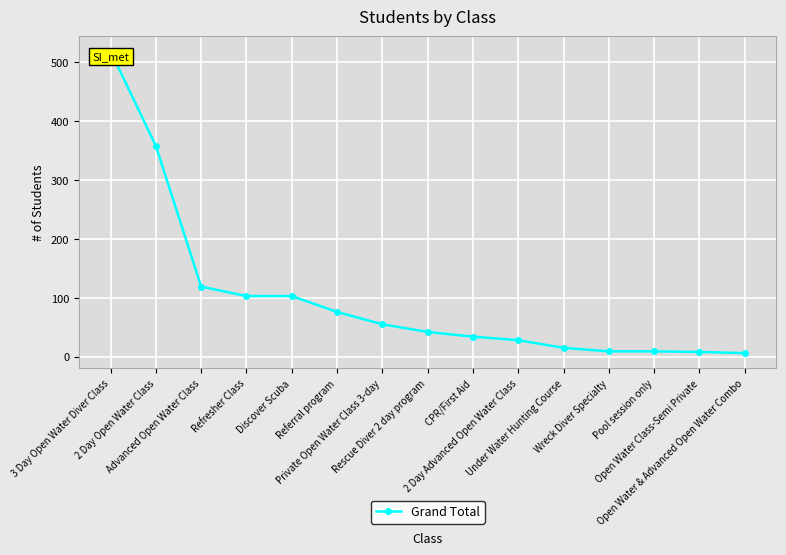

What position from the left is Referral program?

6